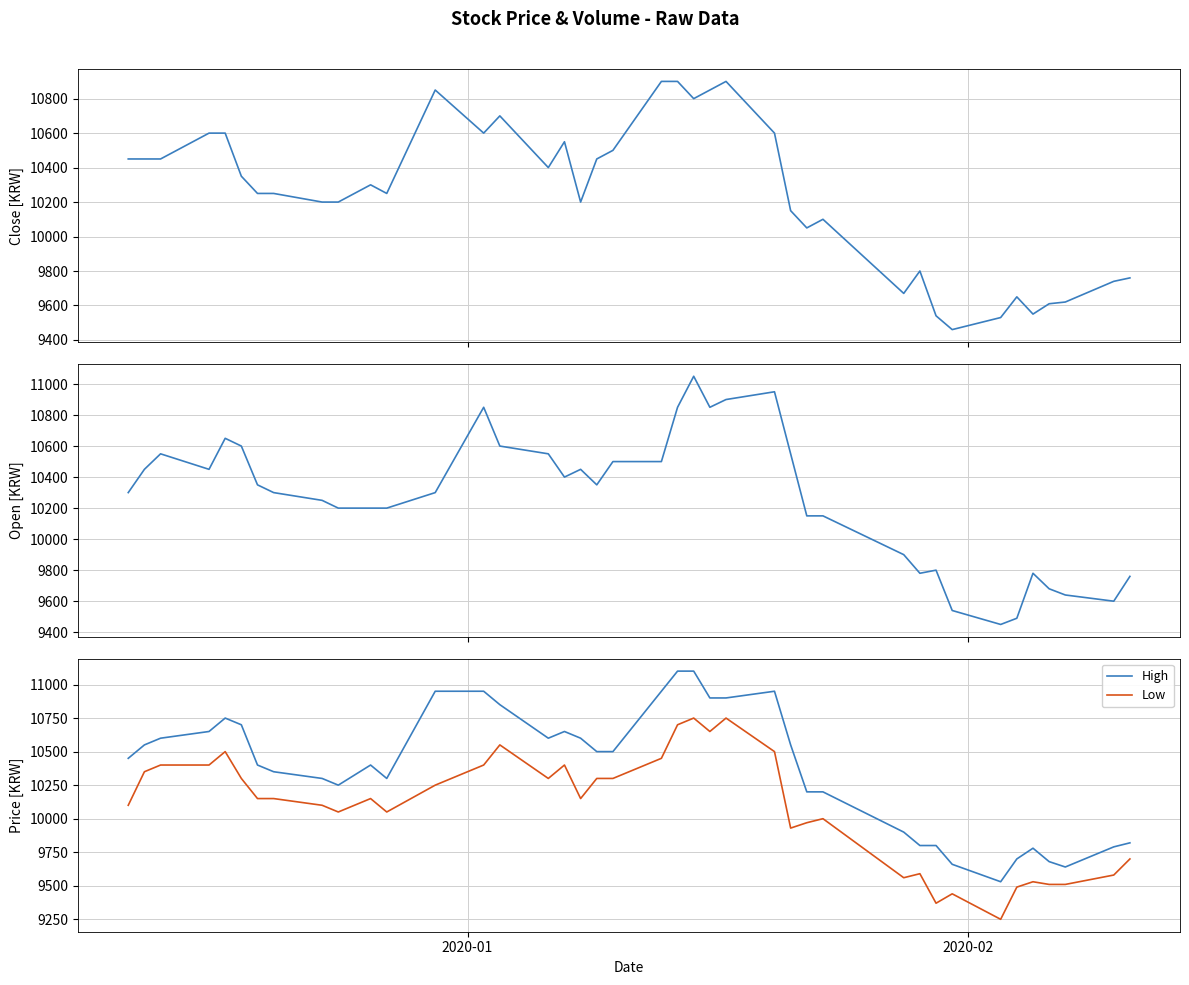

True or false: High and Low intersect in this chart.

False